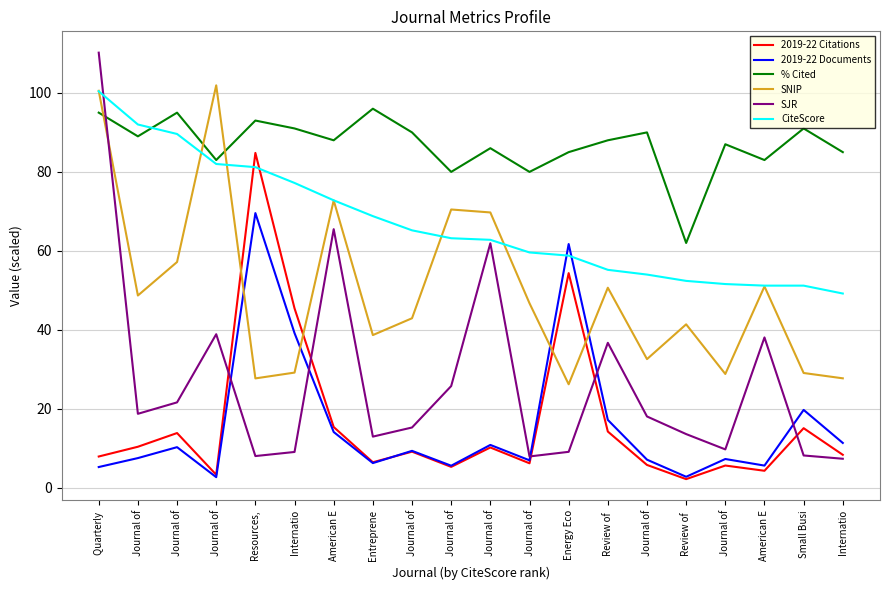

What is the difference between the highest and lowest values at Internatio?

81.9